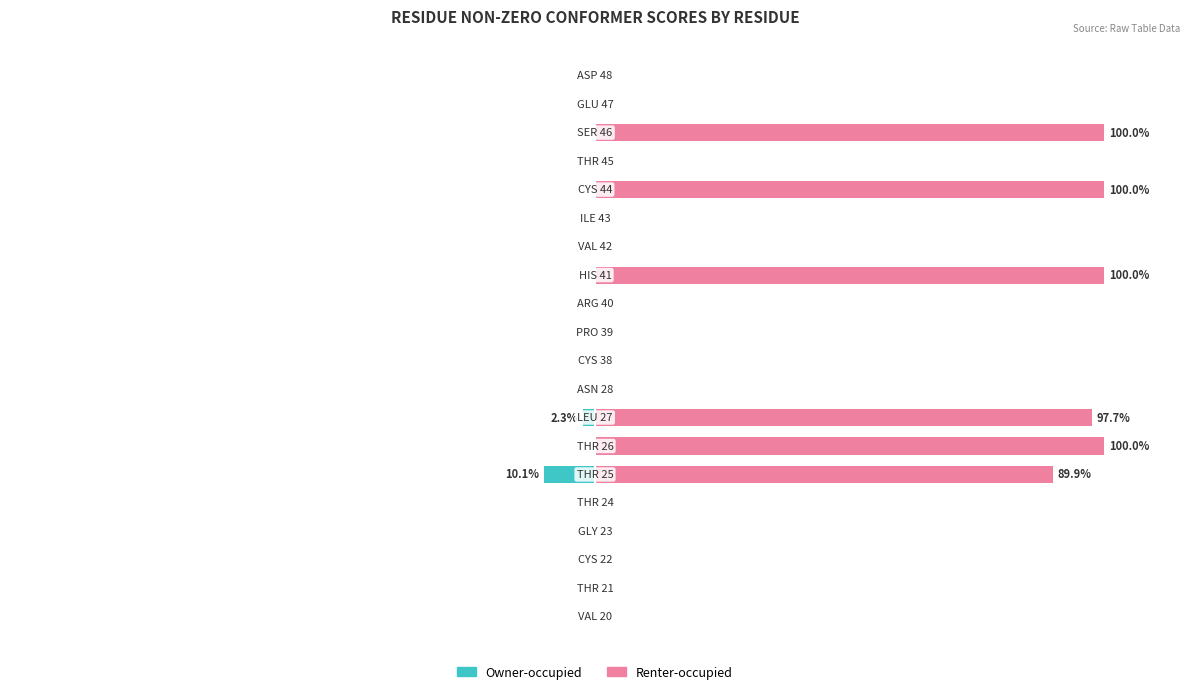

What is the maximum value for Renter-occupied?

100.0